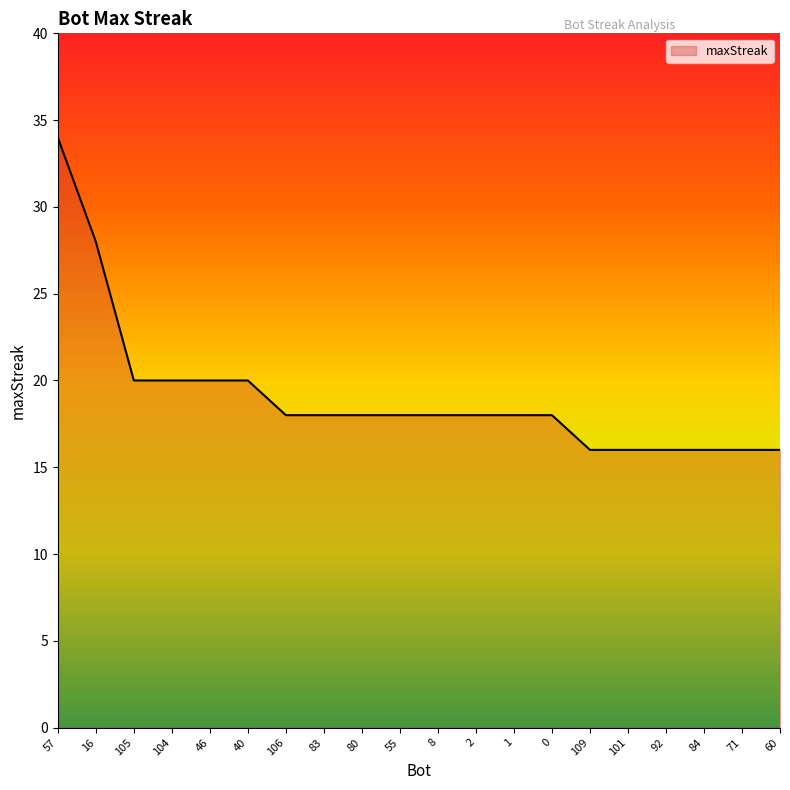

Reading right to left, extract all data points from this chart.

16	16	16	16	16	16	18	18	18	18	18	18	18	18	20	20	20	20	28	34